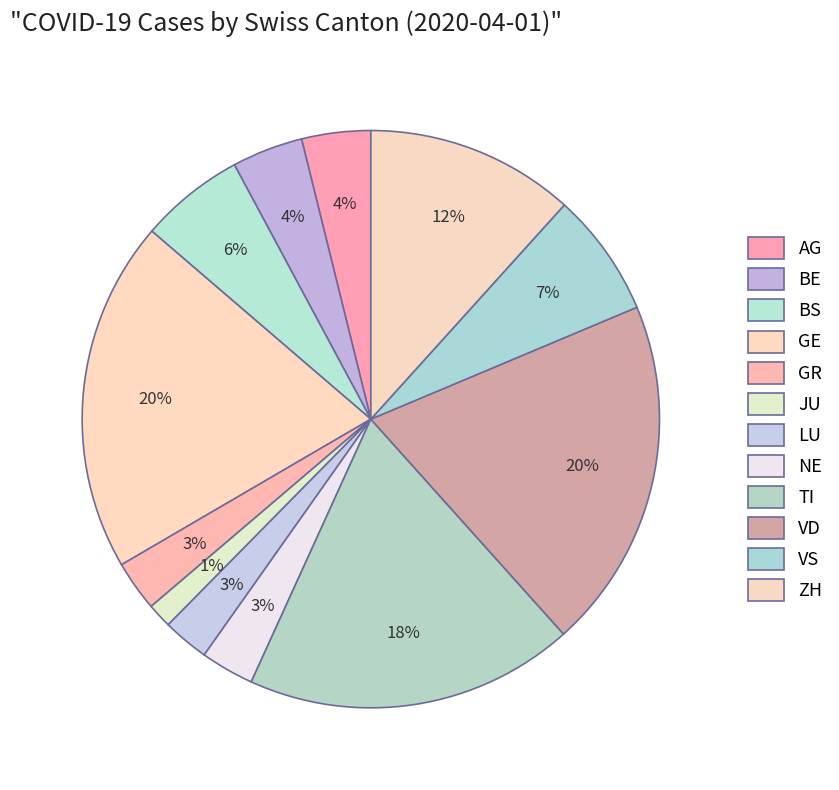

To the nearest percent, what percentage of the pie is JU?

1%